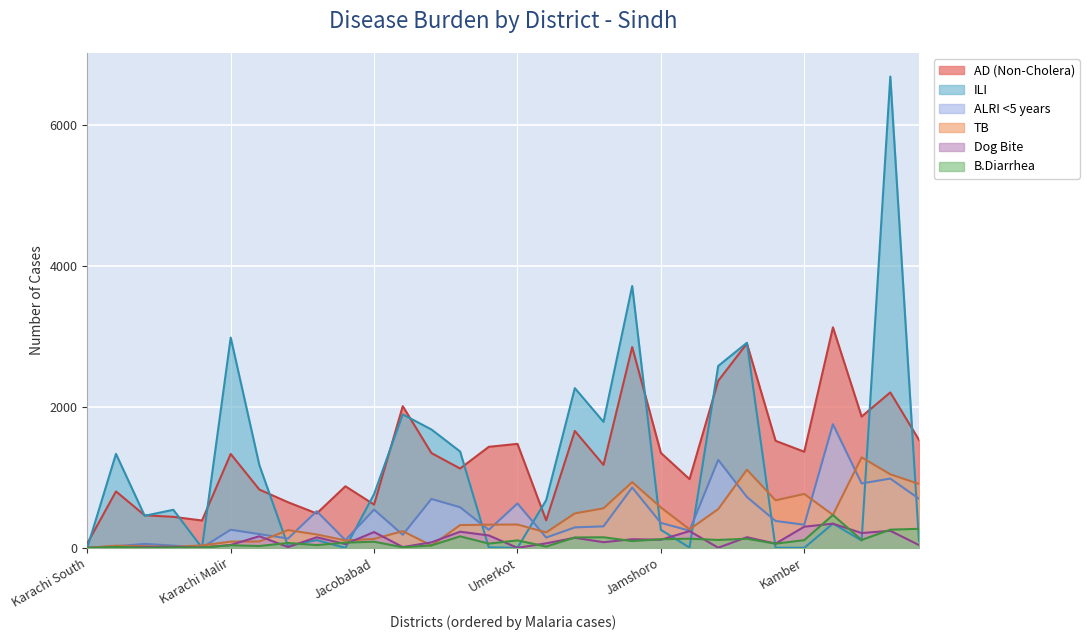

What is the greatest value displayed?

6690